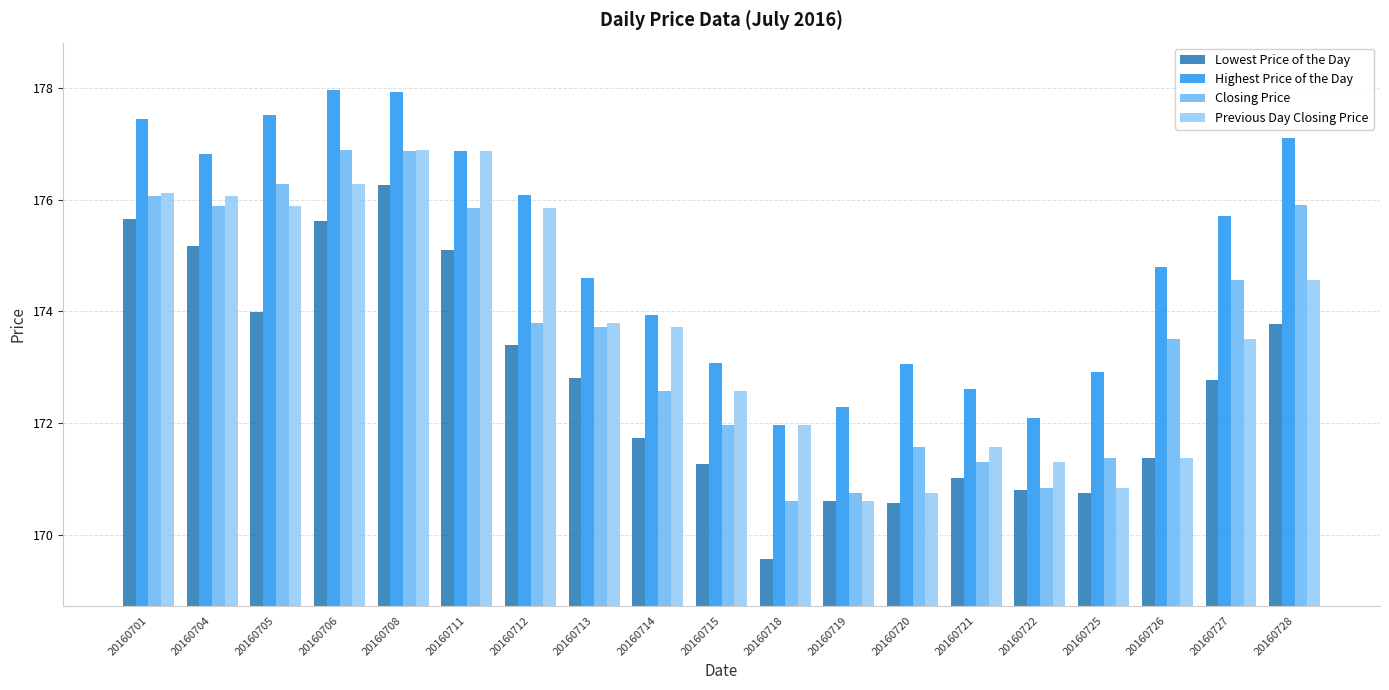

What is the value of the Closing Price bar at the 18th from the left?

174.6